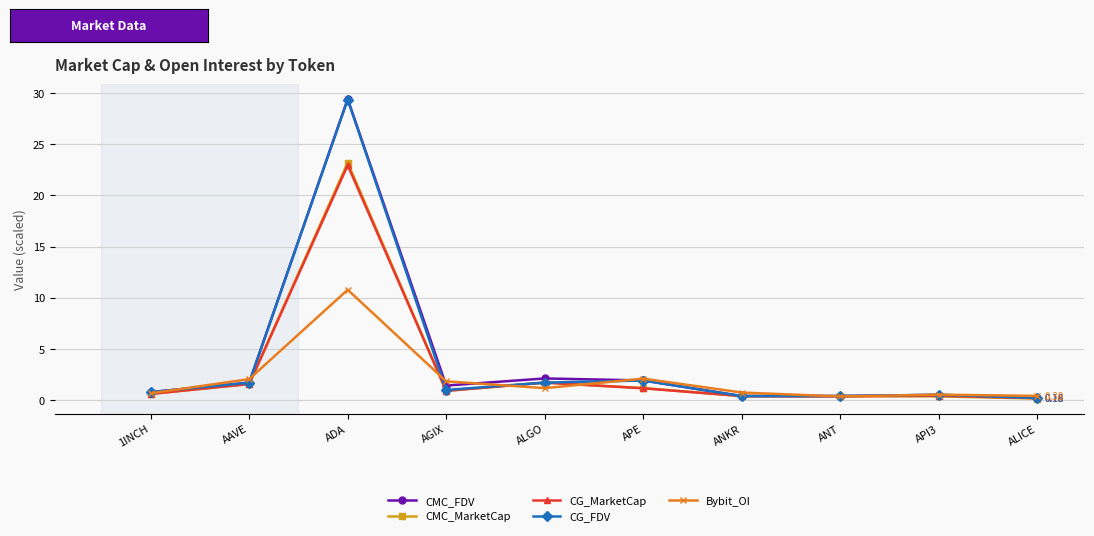

How many categories are shown in the chart?

10